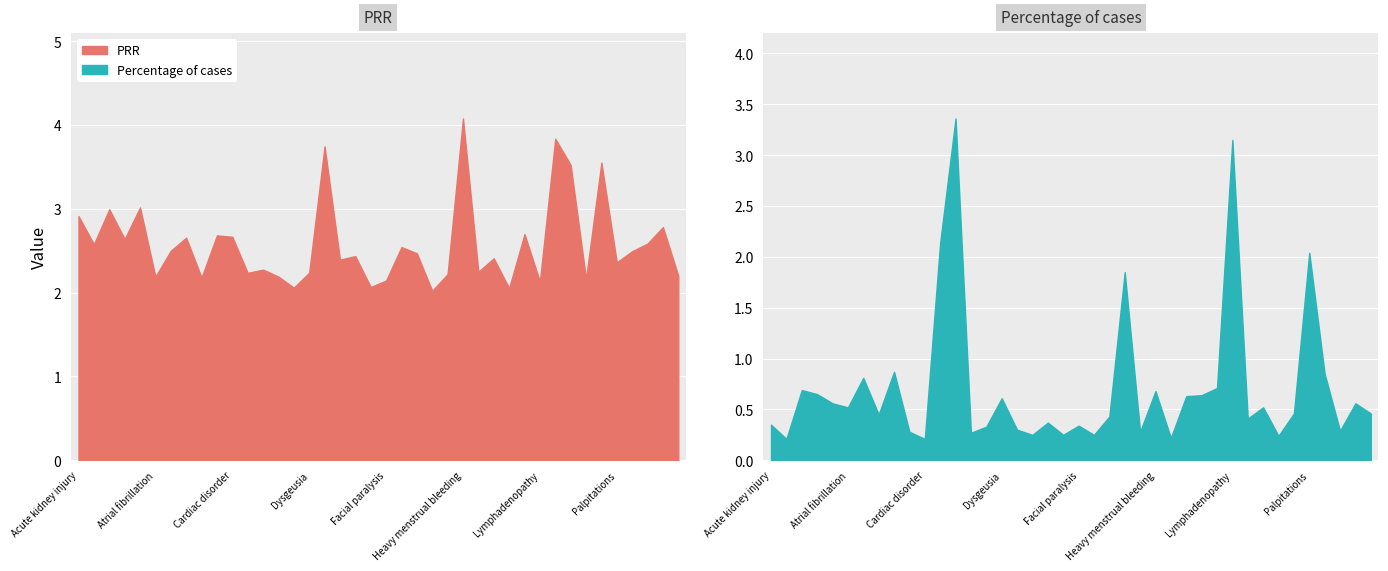

What is the value of the Percentage of cases point at the 1st from the left?

0.3